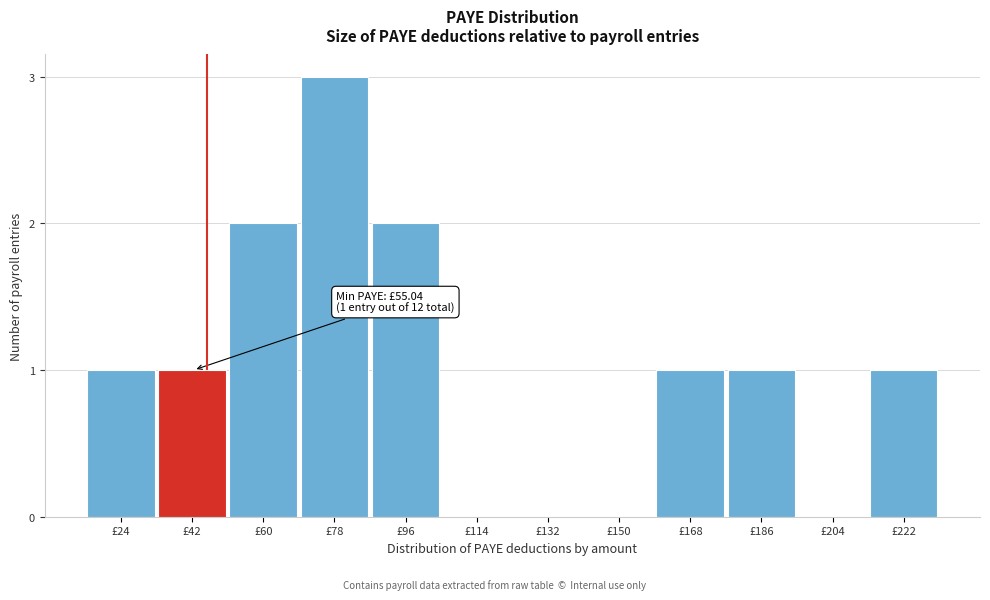

Reading left to right, extract all data points from this chart.

£24=1	£42=1	£60=2	£78=3	£96=2	£114=0	£132=0	£150=0	£168=1	£186=1	£204=0	£222=1